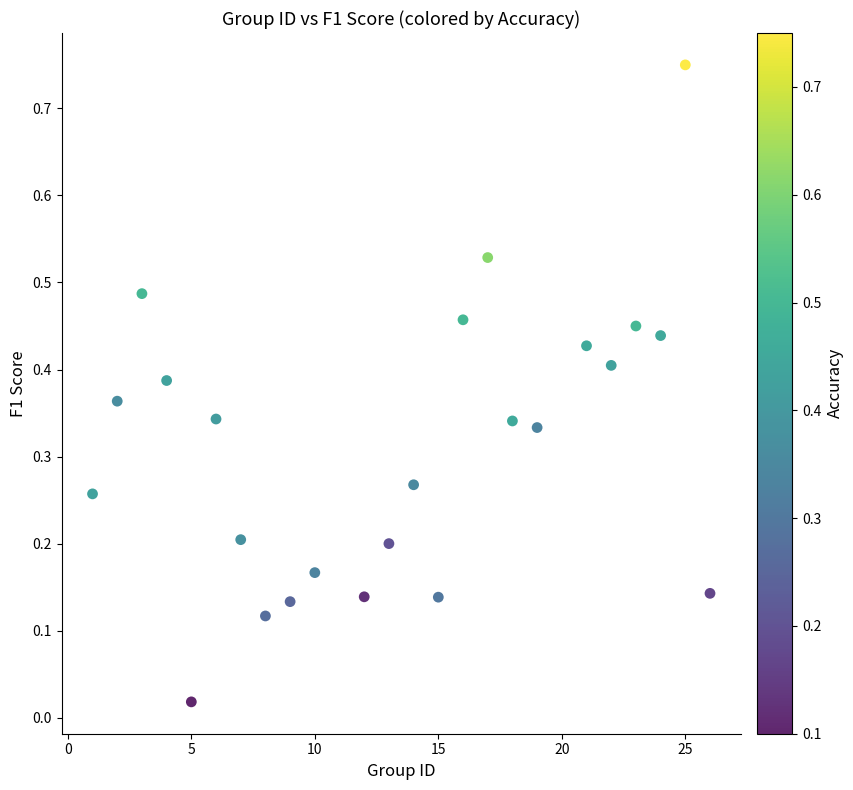

What is the range of X values (max minus min)?

25.0